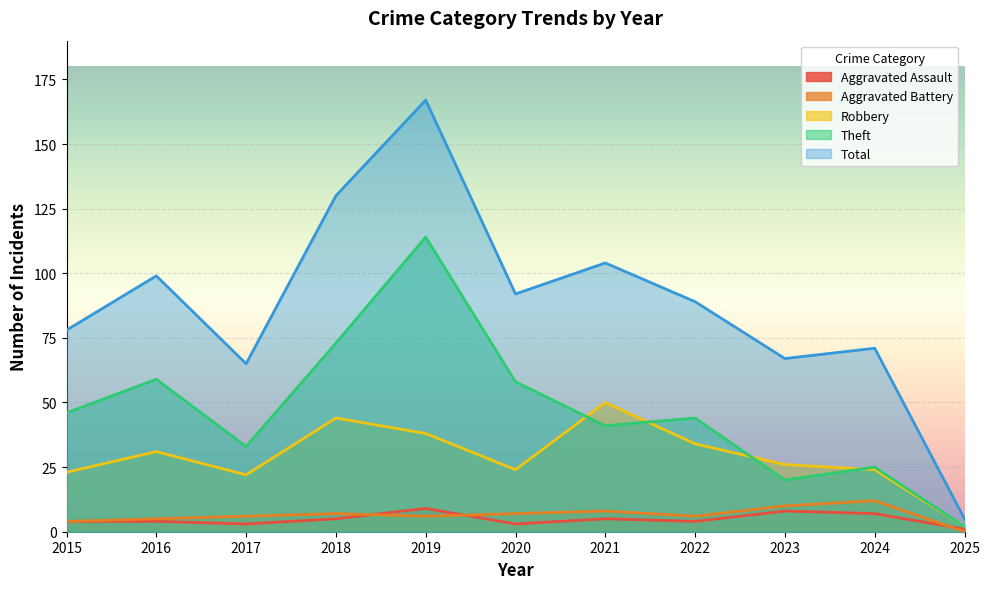

True or false: Total has a value of 92 at 2020.

True